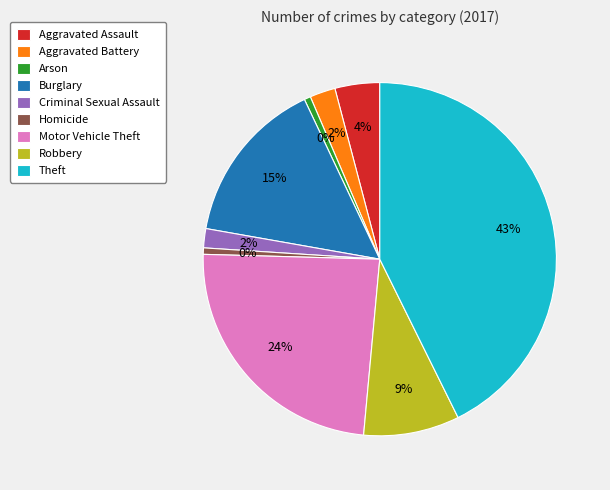

To the nearest percent, what is the average slice percentage?

11%